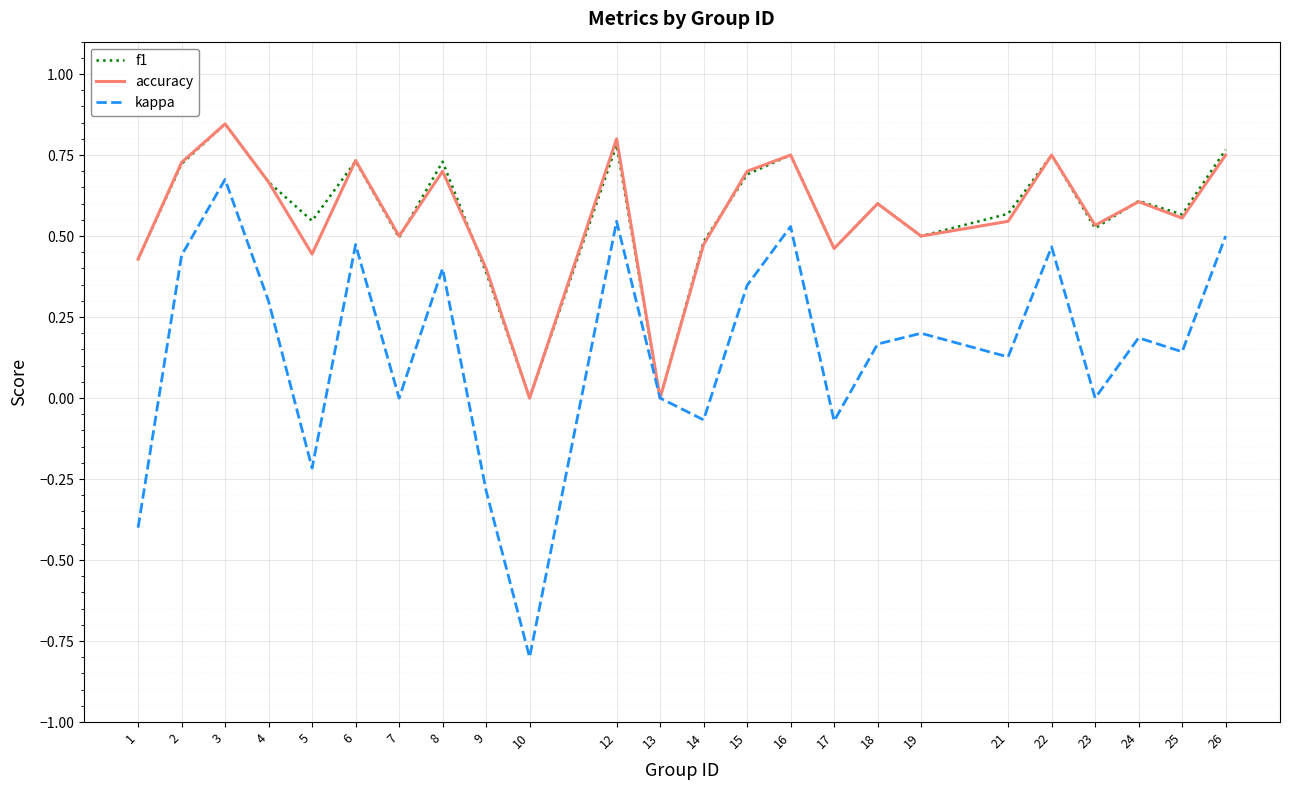

At which category is the sum across all series the highest?

3